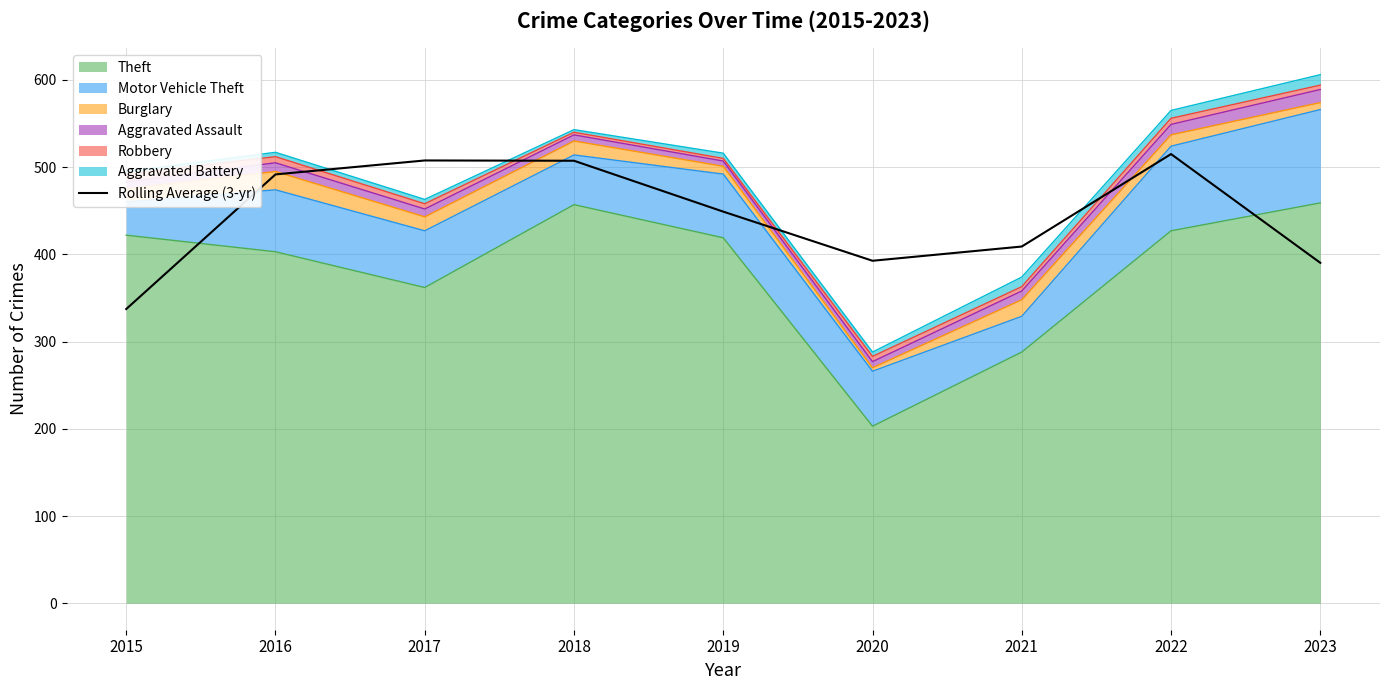

What is the value of the 8th point from the left?

515.0